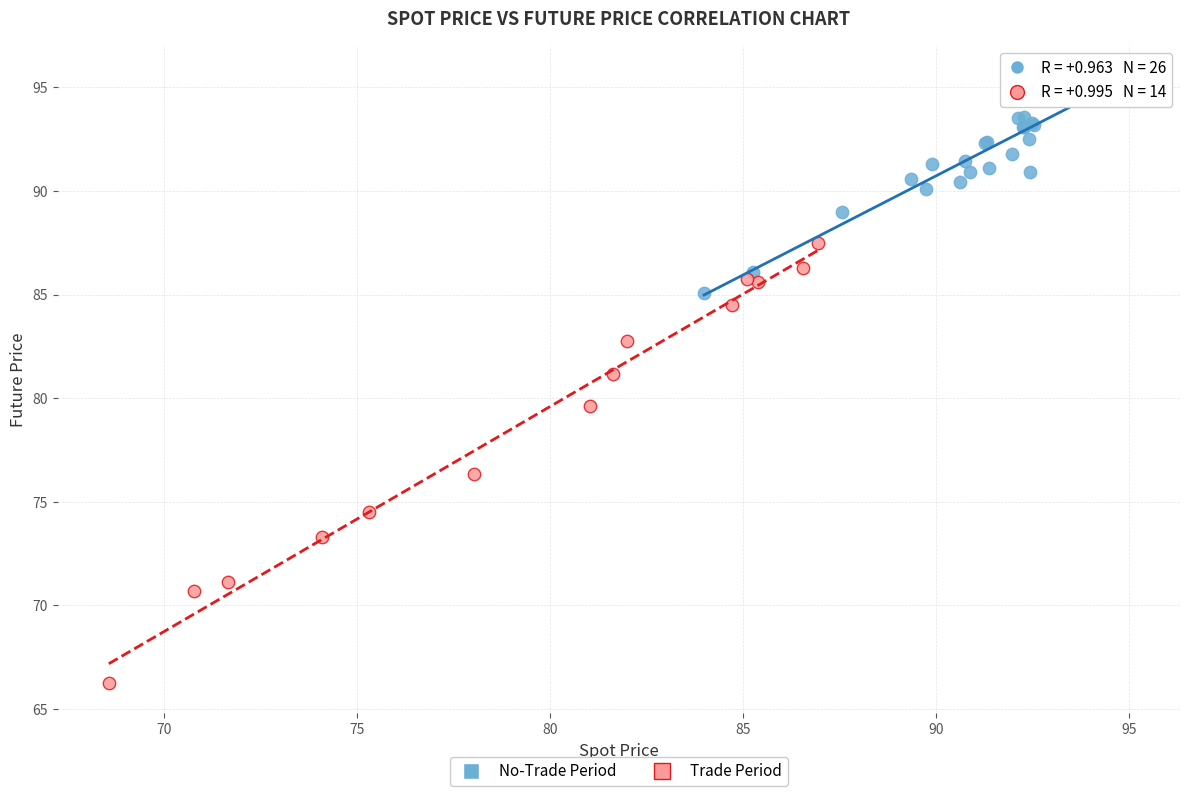

Which series contains the lowest Y value?

Trade Period